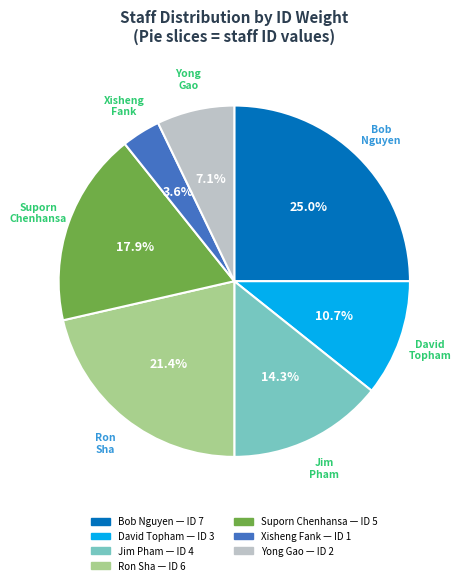

Is there any slice that represents more than half of the pie?

No